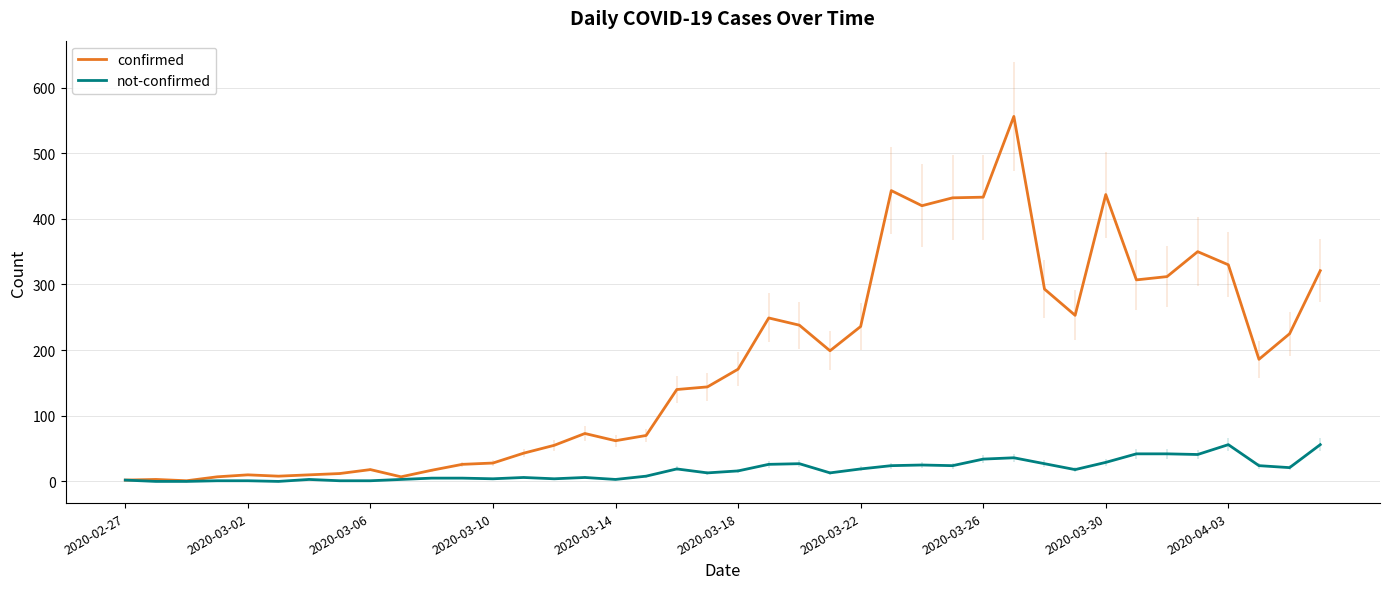

Which series has the largest range (max minus min)?

confirmed